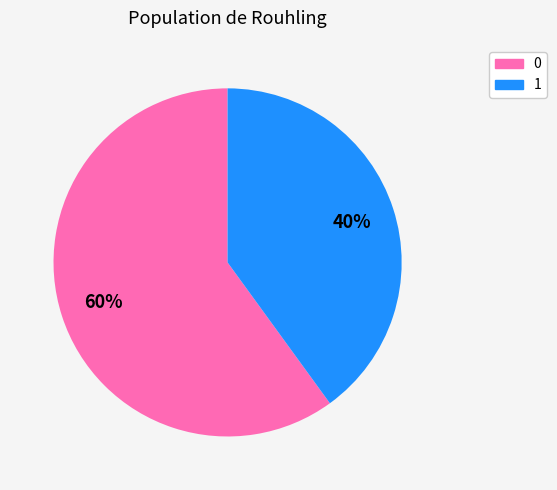

What percentage is the 0 slice, to the nearest percent?

60%